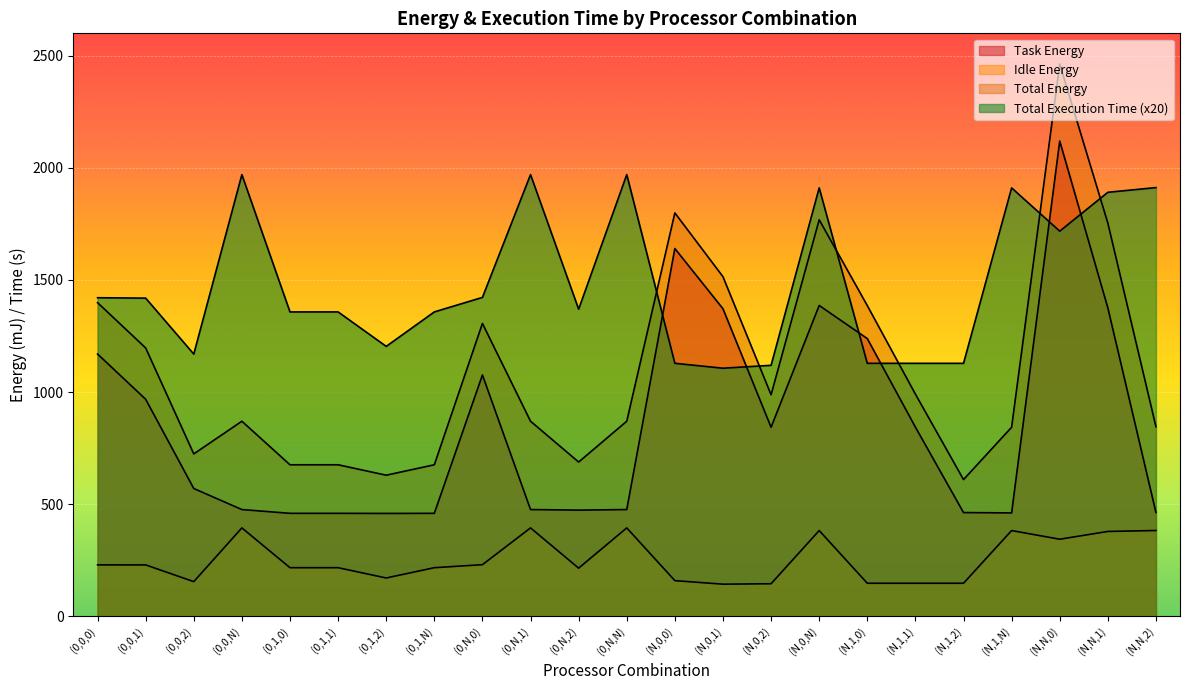

Where does the Task Energy series first go above 569?

(0,0,0)